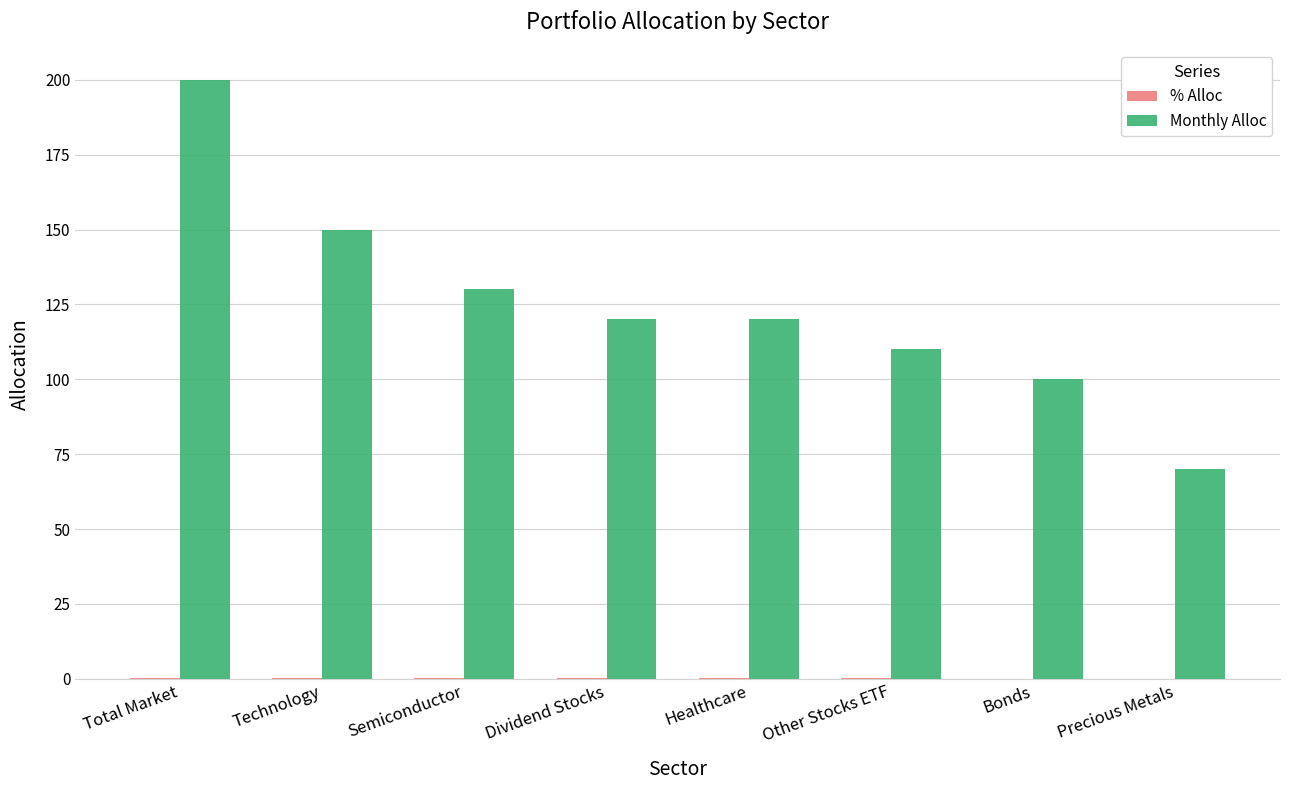

Which series has the largest total across all categories?

Monthly Alloc